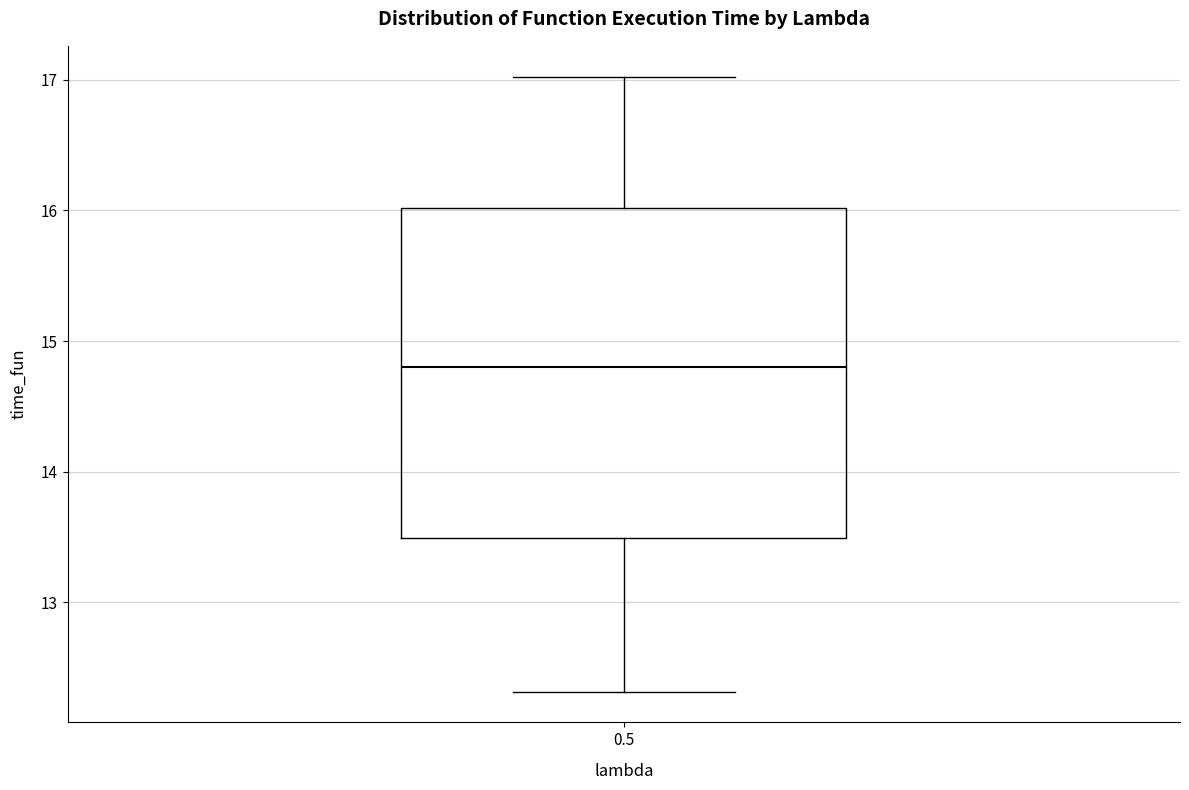

Transcribe this box plot: give where the median line is, the range the box spans, and where the two whiskers end, as read against the y-axis. The values are not printed on the chart, so give them approximately, as read against the axis.

median 14.8, box 13.5 to 16.0, whiskers 12.3 to 17.0